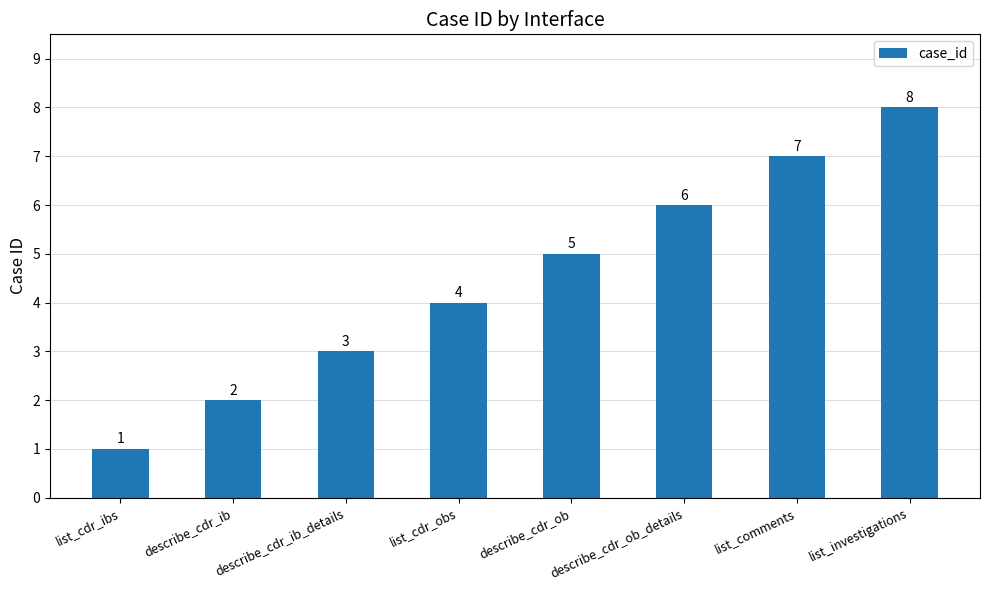

What position from the right is list_comments?

2